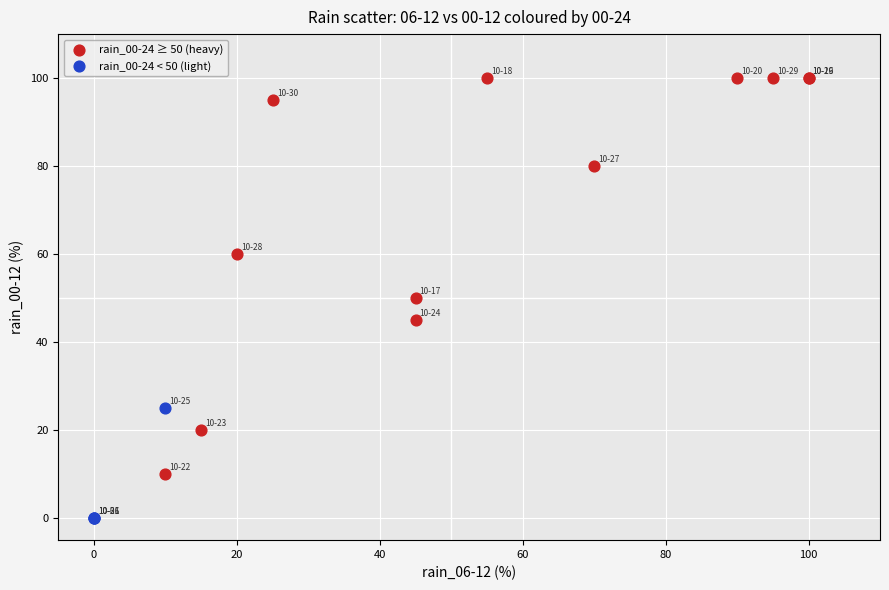

Which series reaches the maximum Y coordinate?

rain_00-24 ≥ 50 (heavy)